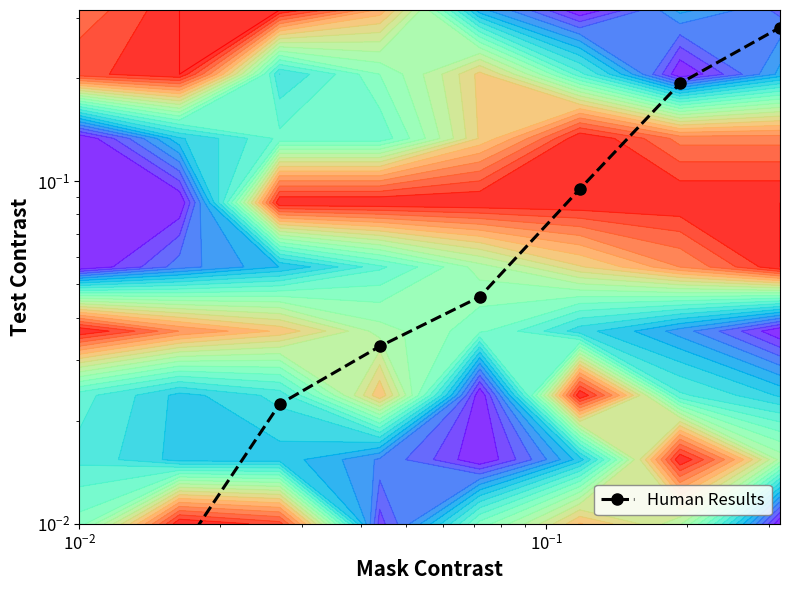

How many series are shown in this chart?

1